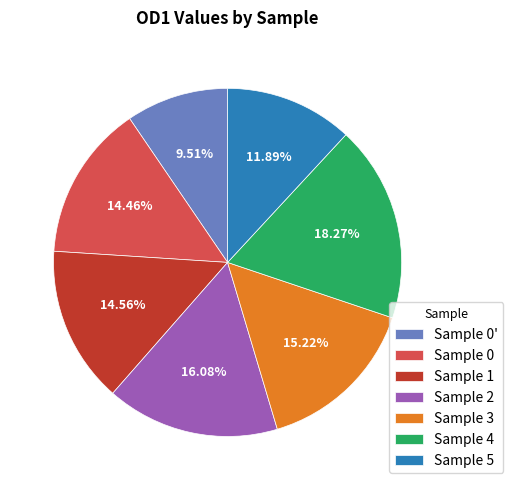

Is there a majority slice in this chart?

No